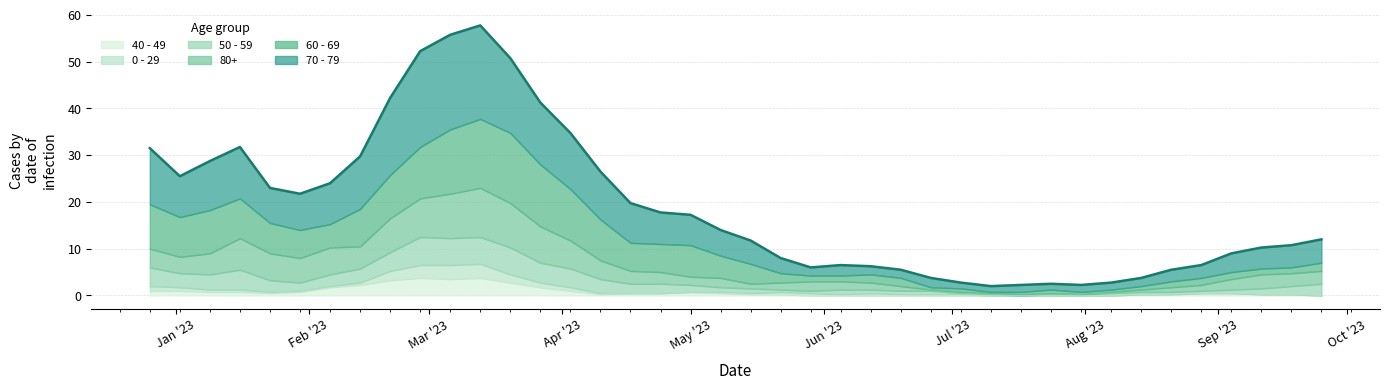

Between which two adjacent categories do 60 - 69 and 80+ first intersect?

2023-01-16 and 2023-01-23